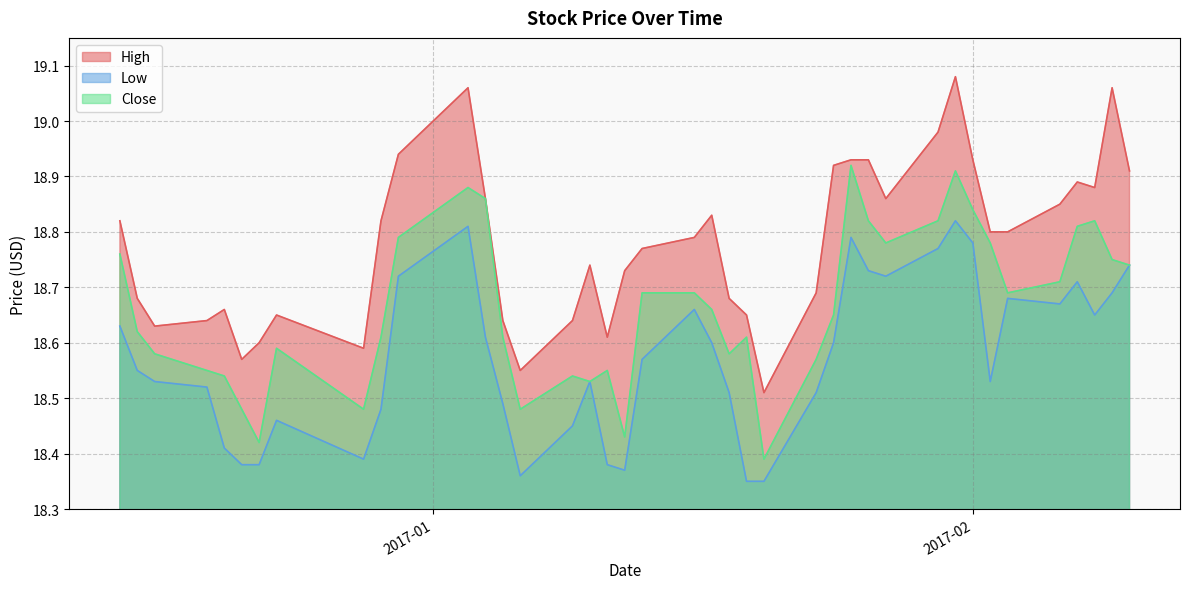

Which category has the lowest value across all series?

2017-01-19